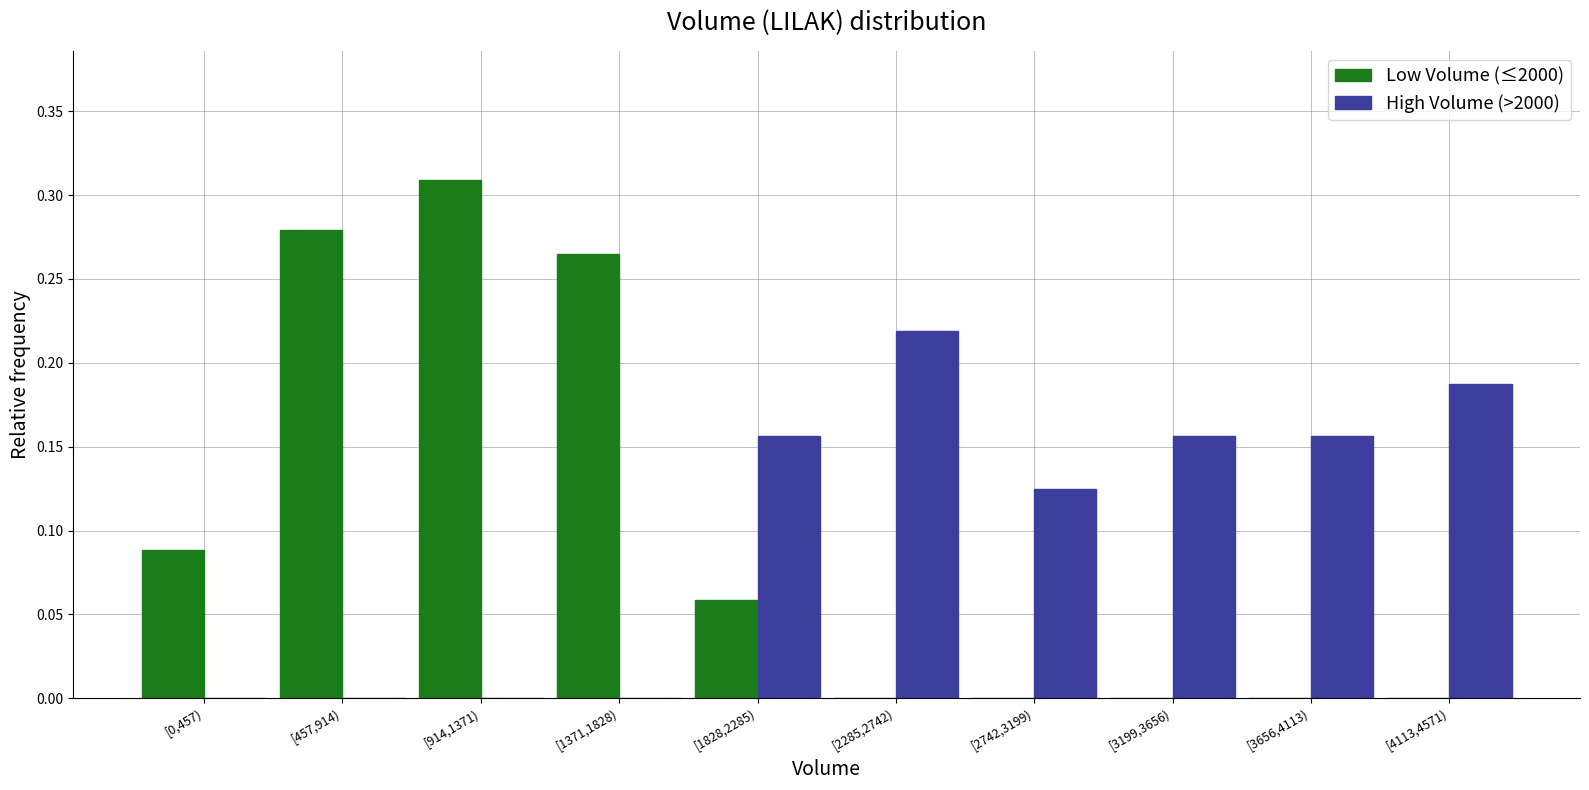

The Low Volume (≤2000) series shows 0.1 at [457,914). True or false?

False